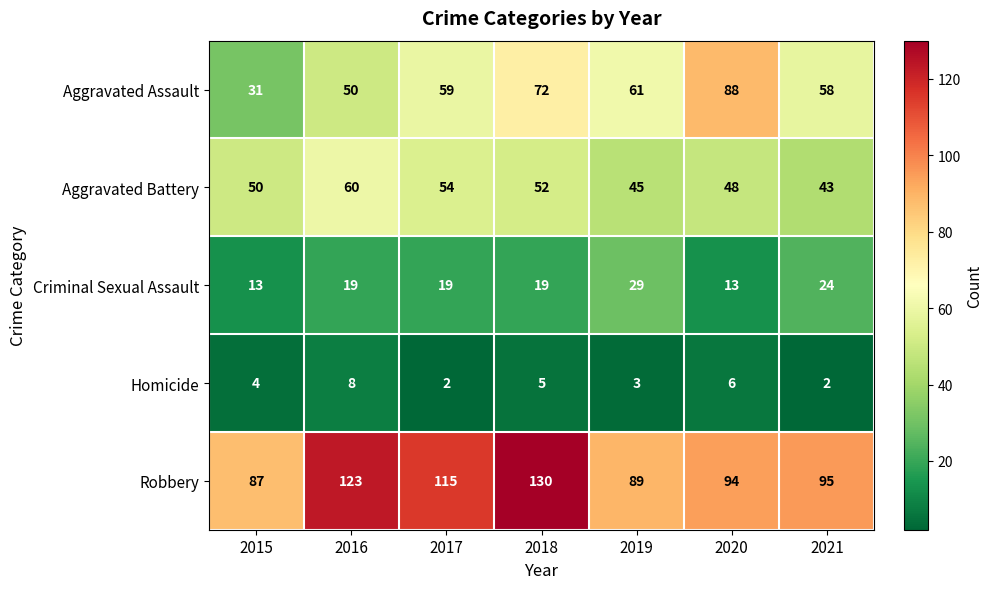

Which category has the highest value in the Aggravated Battery series?

2016